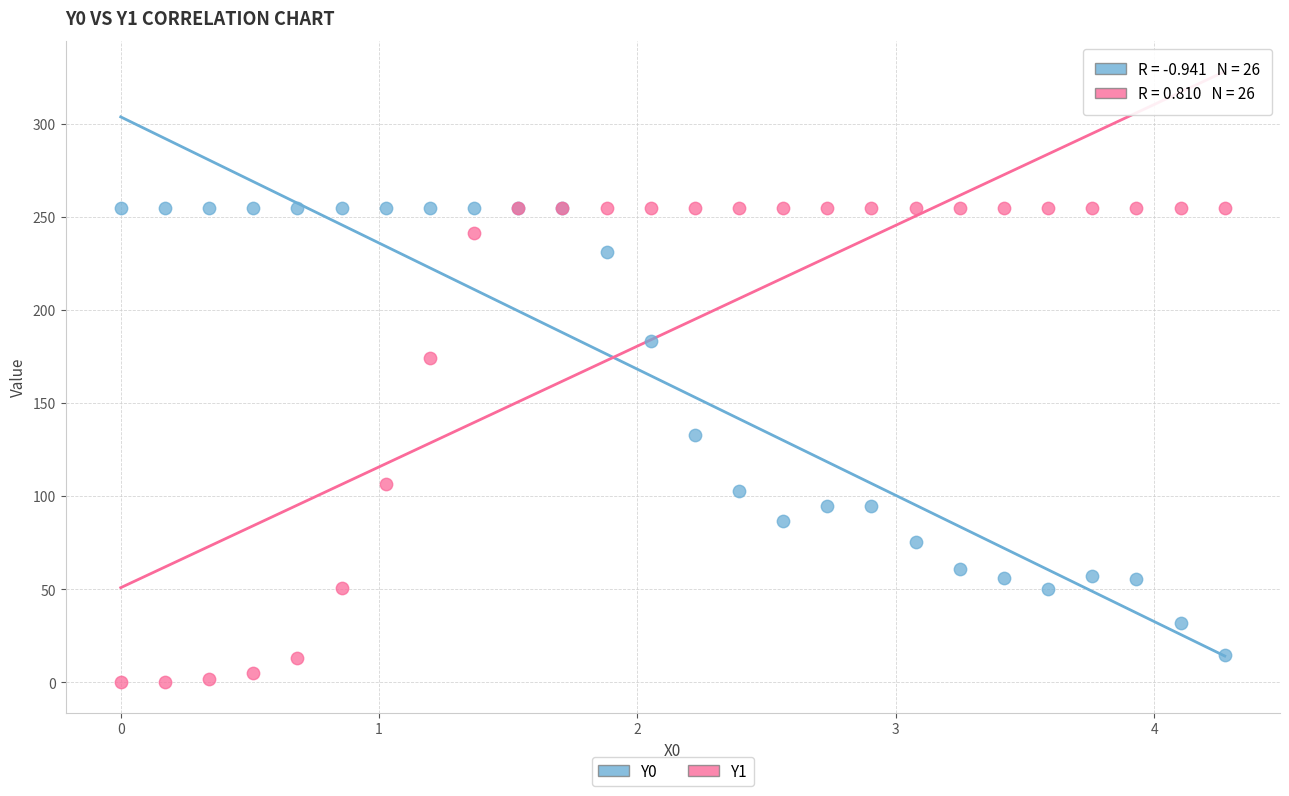

Which series reaches the minimum Y coordinate?

Y1